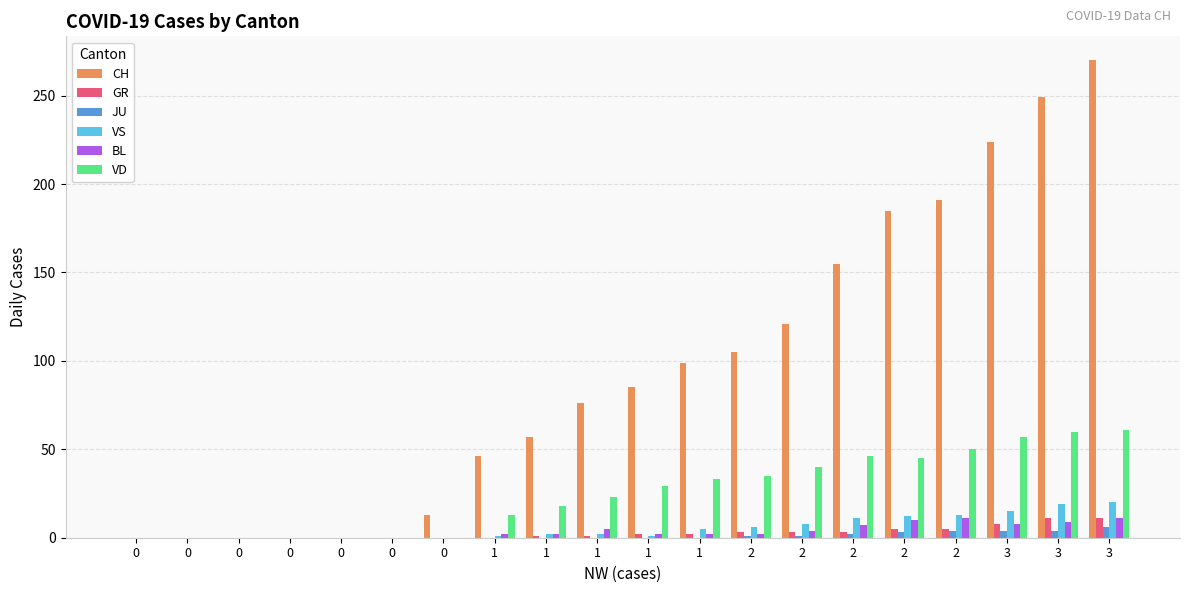

How many data points does each series have?

20